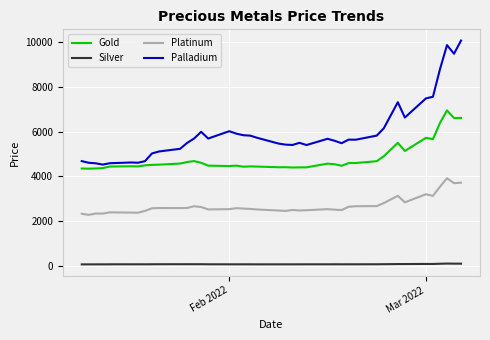

What is the greatest value displayed?

10086.8